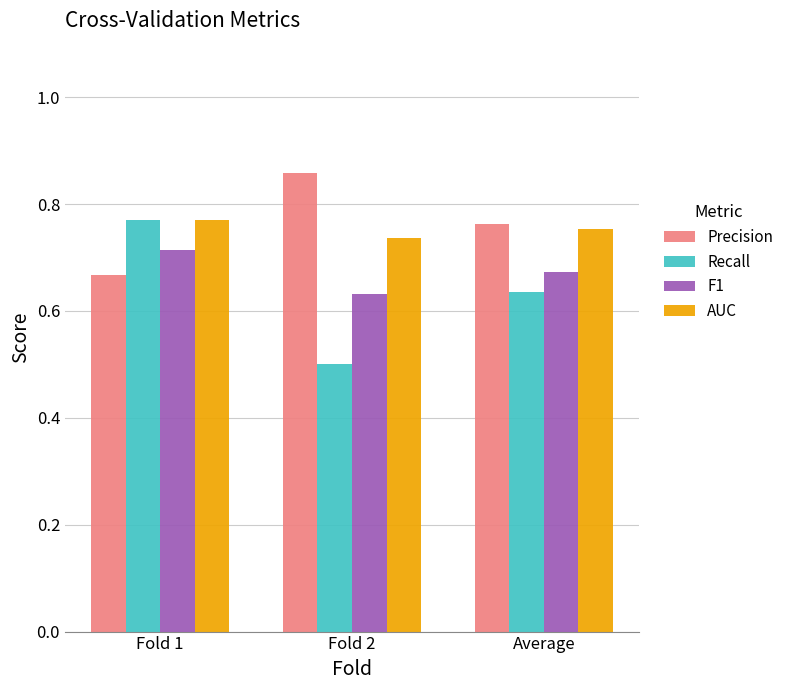

At which label is F1 closest to 0?

Fold 2